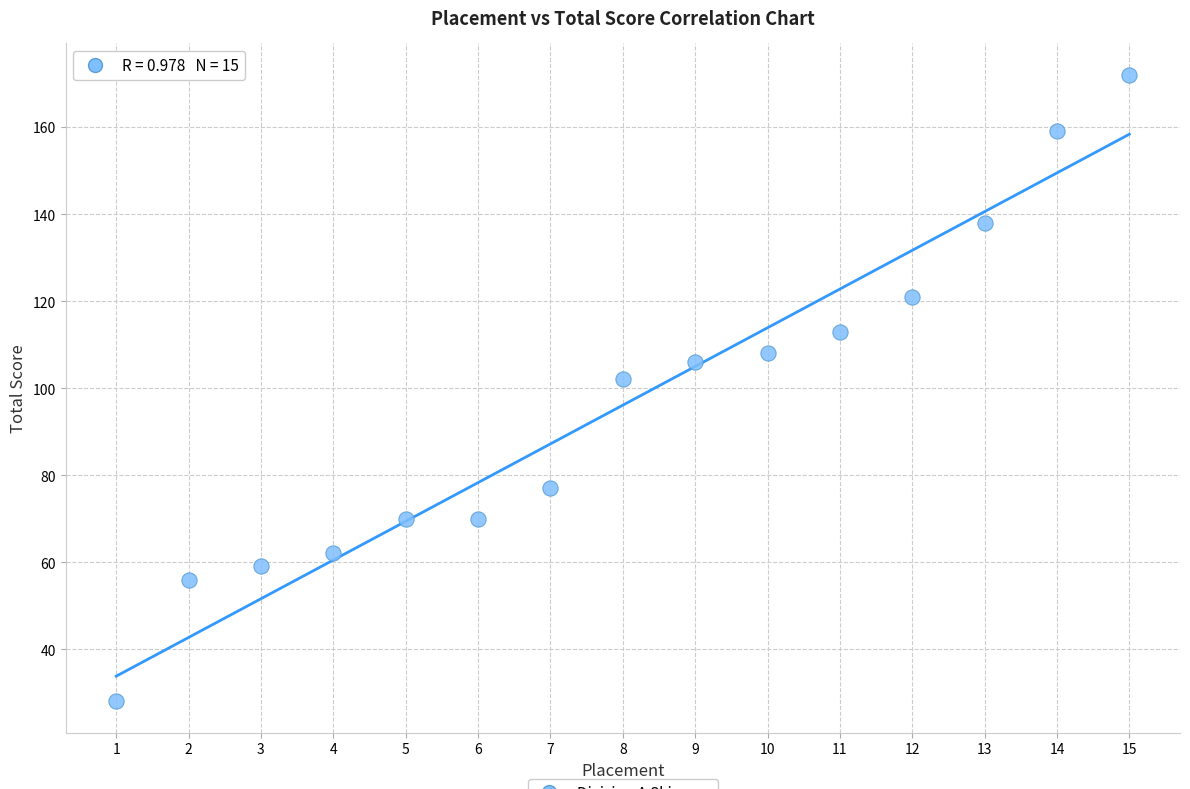

What is the range of Y values (max minus min)?

144